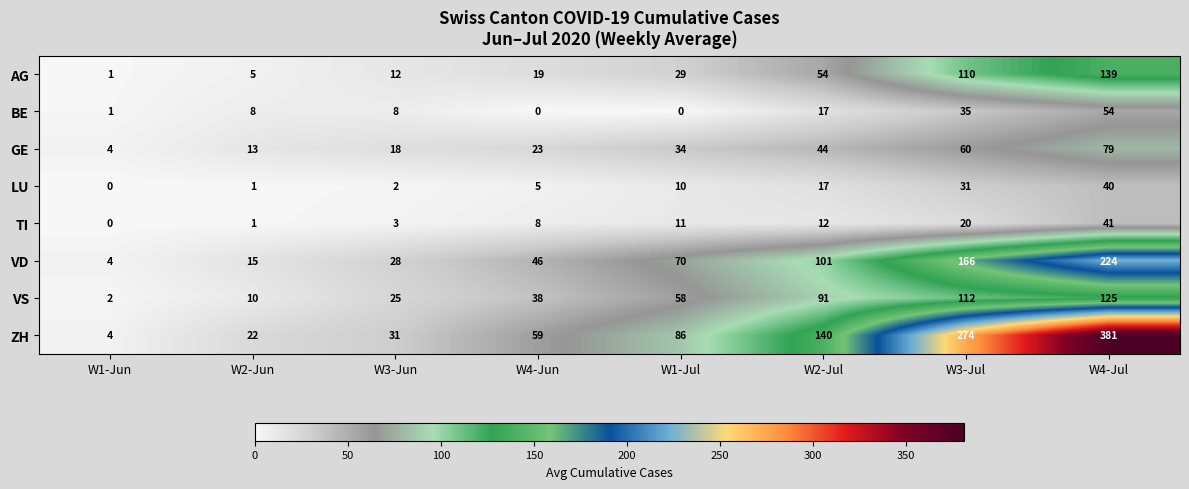

Which series has the largest total across all categories?

ZH